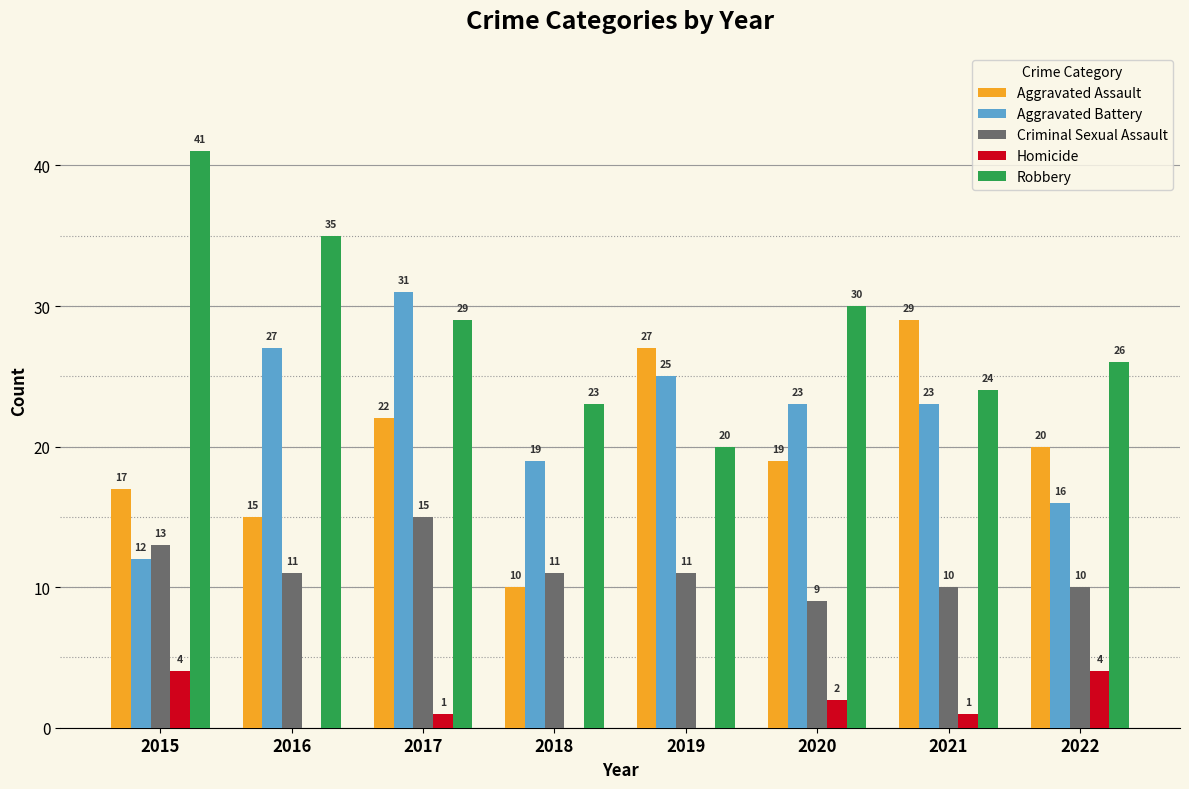

The Robbery series shows 20 at 2019. True or false?

True